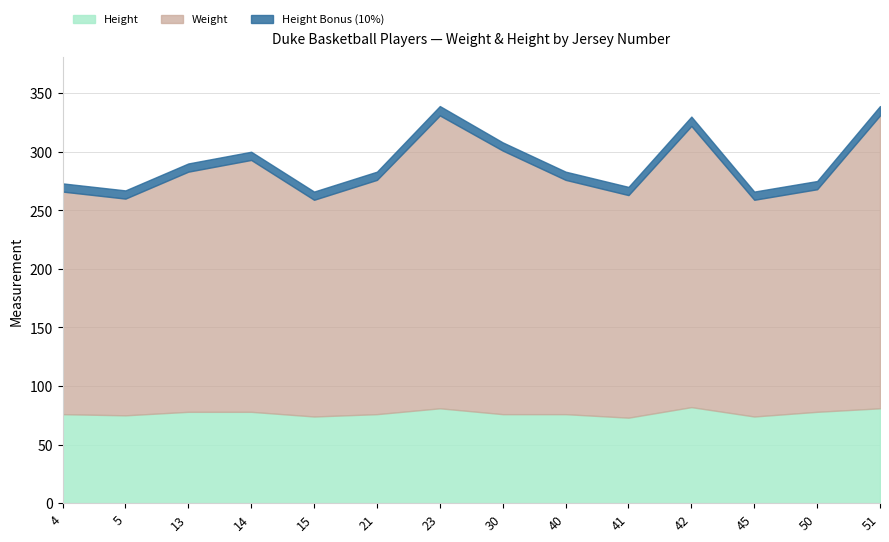

What is the value of the Weight point at the 4th from the left?

215